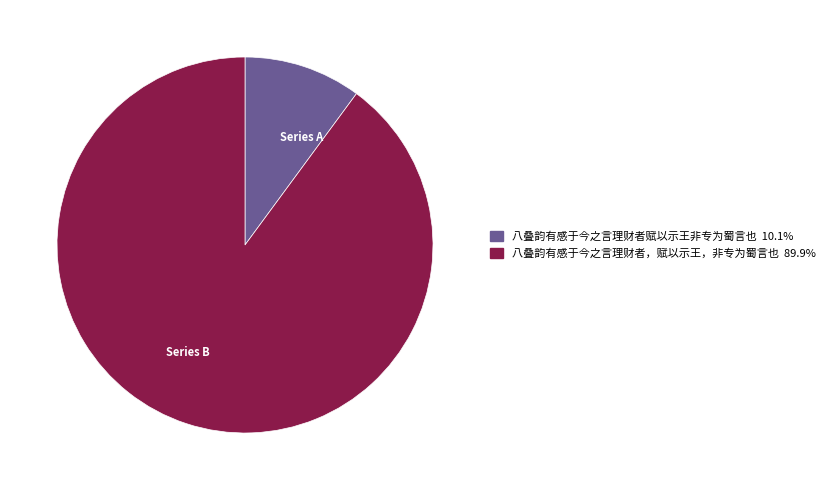

Combined, do Series A and Series B account for over 50%?

Yes